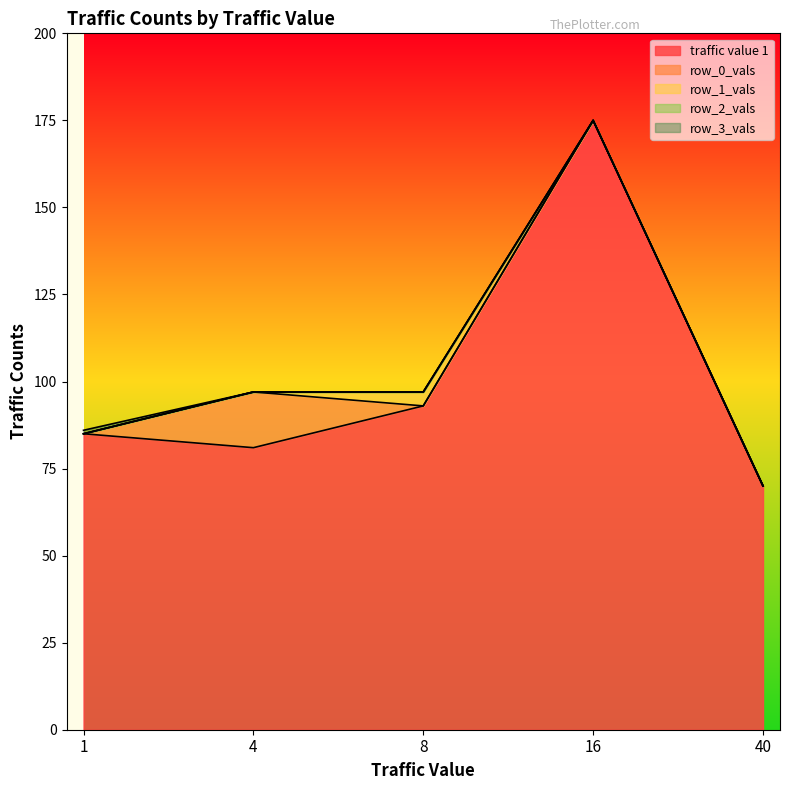

Which series has the largest total across all categories?

traffic value 1